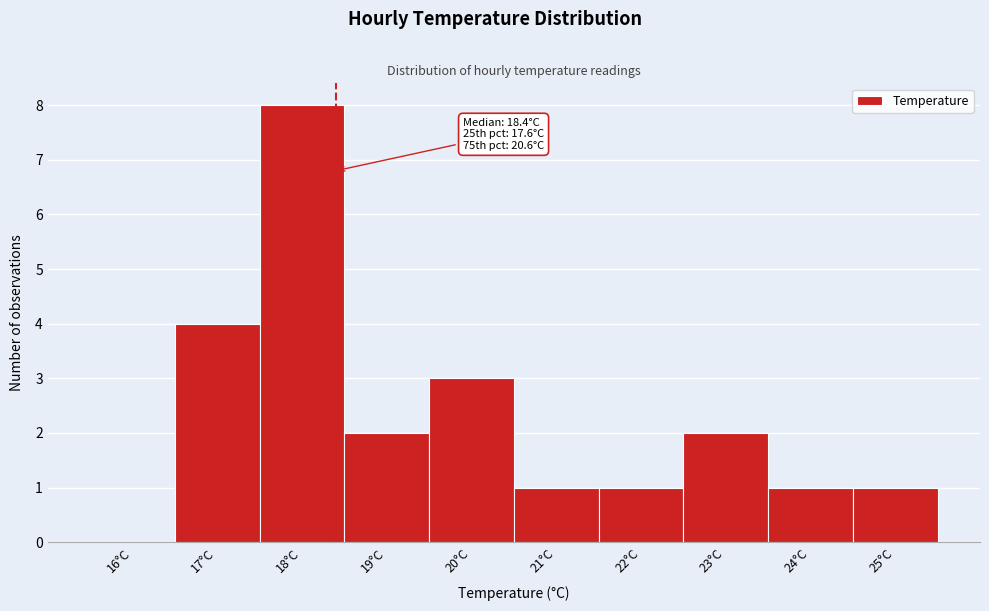

Which range on the x-axis has the tallest bar?

17.5 to 18.5